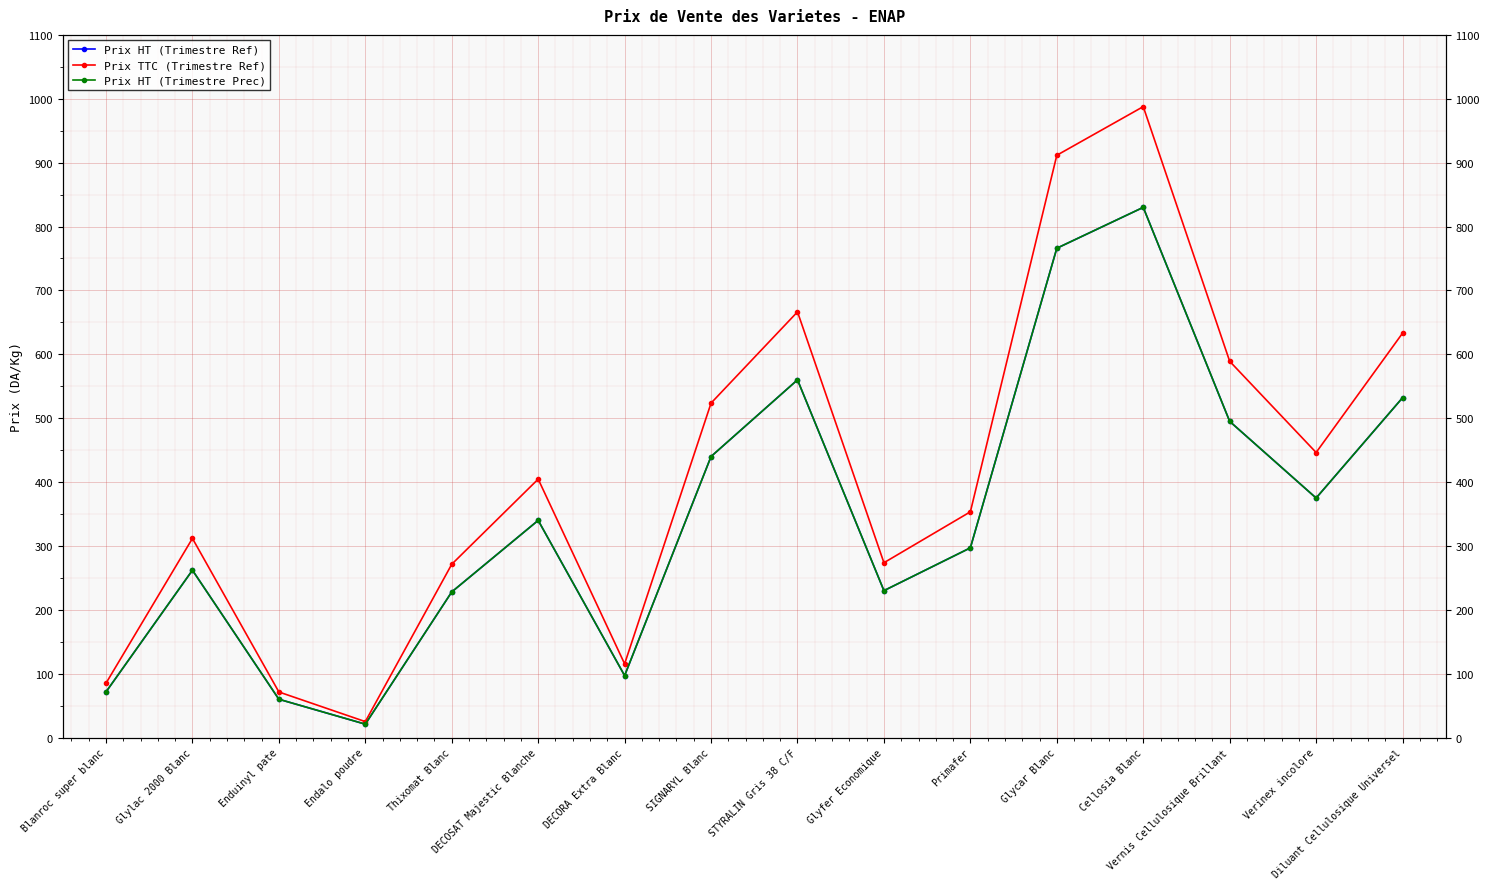

Reading left to right, transcribe all the data shown in this chart.

Prix HT (Trimestre Ref): 71.5	262.0	60.0	21.0	228.0	340.0	97.0	440.0	560.0	230.0	297.0	766.0	830.0	495.0	375.0	532.0
Prix TTC (Trimestre Ref): 85.1	311.8	71.4	25.0	271.3	404.6	115.4	523.6	666.4	273.7	353.4	911.5	987.7	589.0	446.2	633.1
Prix HT (Trimestre Prec): 71.5	262.0	60.0	21.0	228.0	340.0	97.0	440.0	560.0	230.0	297.0	766.0	830.0	495.0	375.0	532.0